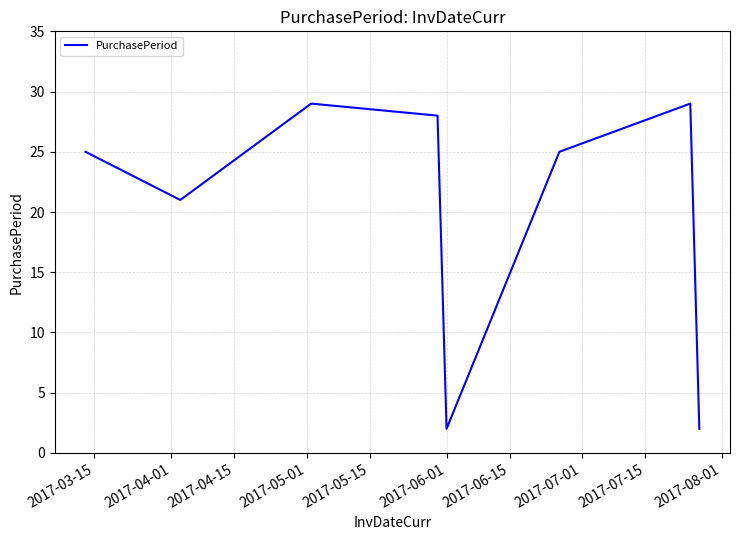

How many interior local peaks (higher than both neighbors) does the data have?

2